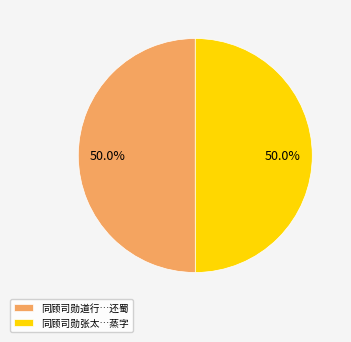

What is the ratio of the value at 同顾司勋道行…还蜀 to the value at 同顾司勋张太…蒸字?

1.0